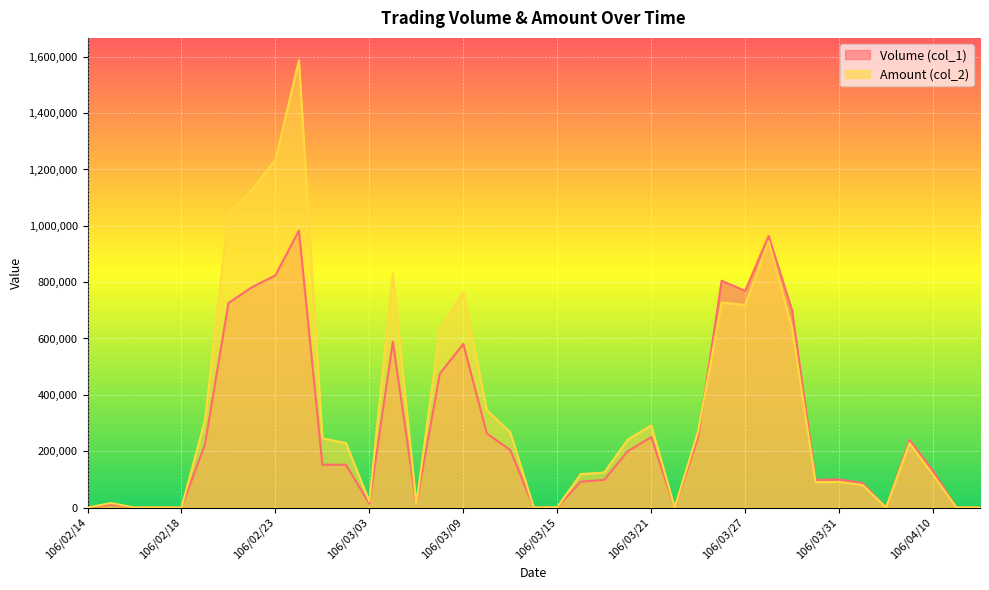

Rank the series by their maximum value, from highest to lowest.

Amount (col_2), Volume (col_1)